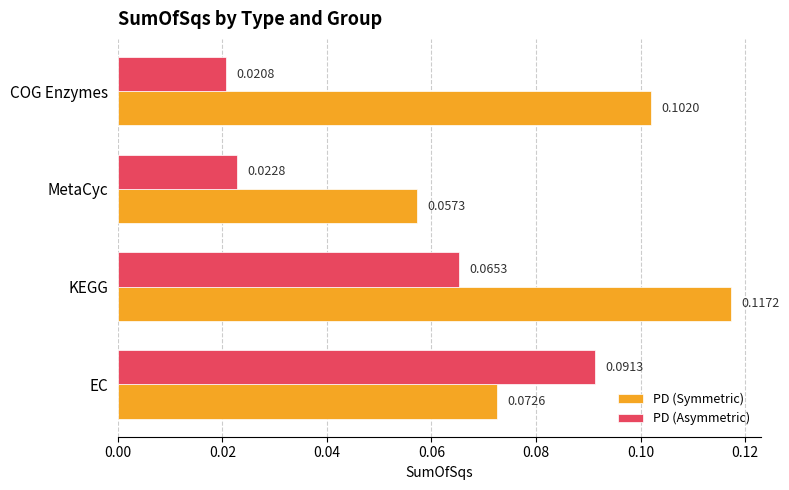

At which label is PD (Symmetric) closest to 0?

MetaCyc